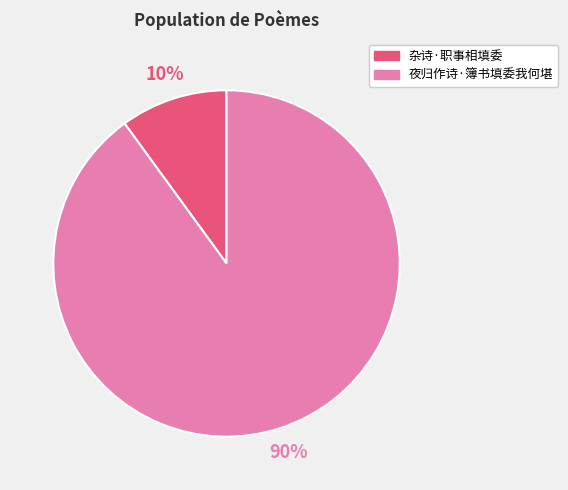

Between 夜归作诗·簿书填委我何堪 and 杂诗·职事相填委, which is larger?

夜归作诗·簿书填委我何堪